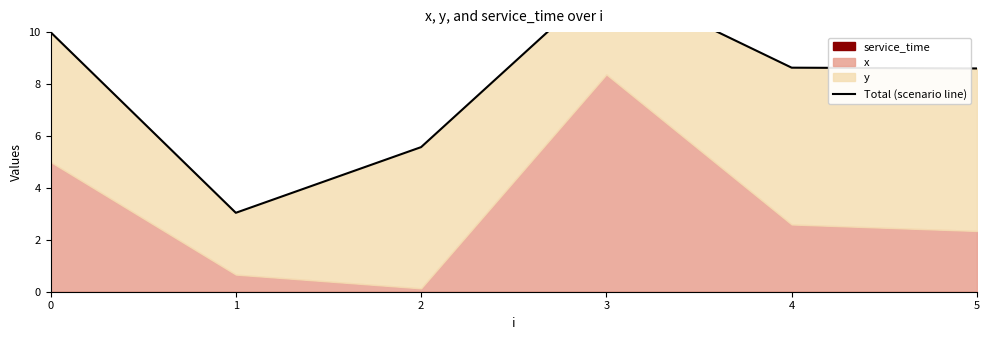

At which label is the value closest to 7?

2